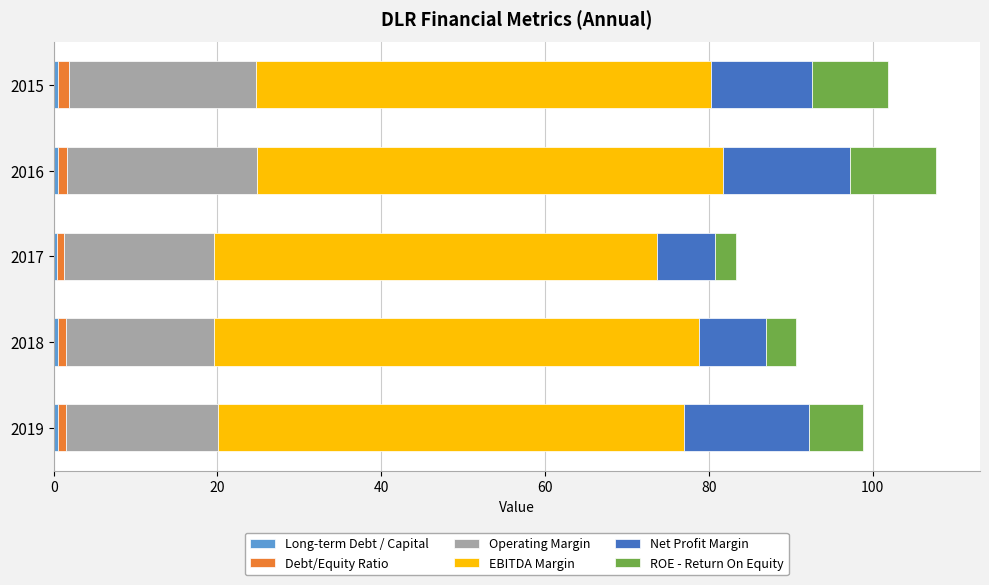

What is the value of the EBITDA Margin bar at the 4th from the left?

56.9